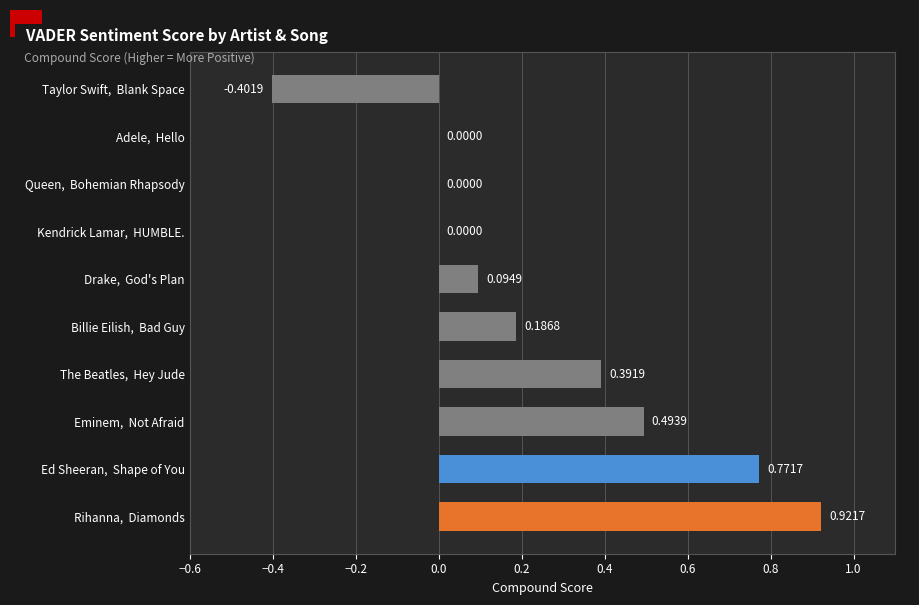

What is the sum of all values?

2.5